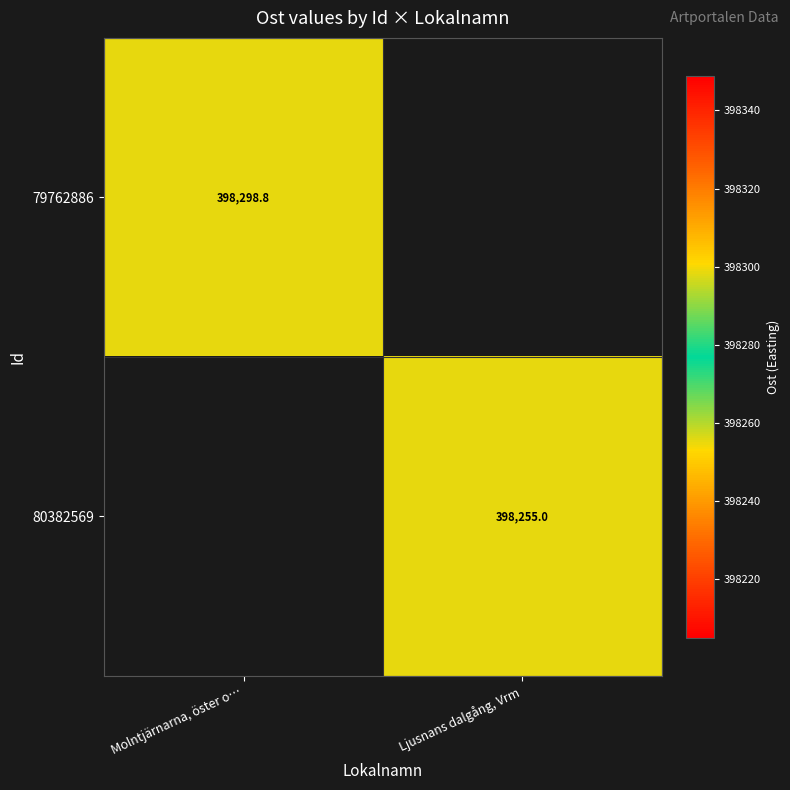

True or false: 80382569 has a value of 678056.1 at Ljusnans dalgång, Vrm.

False